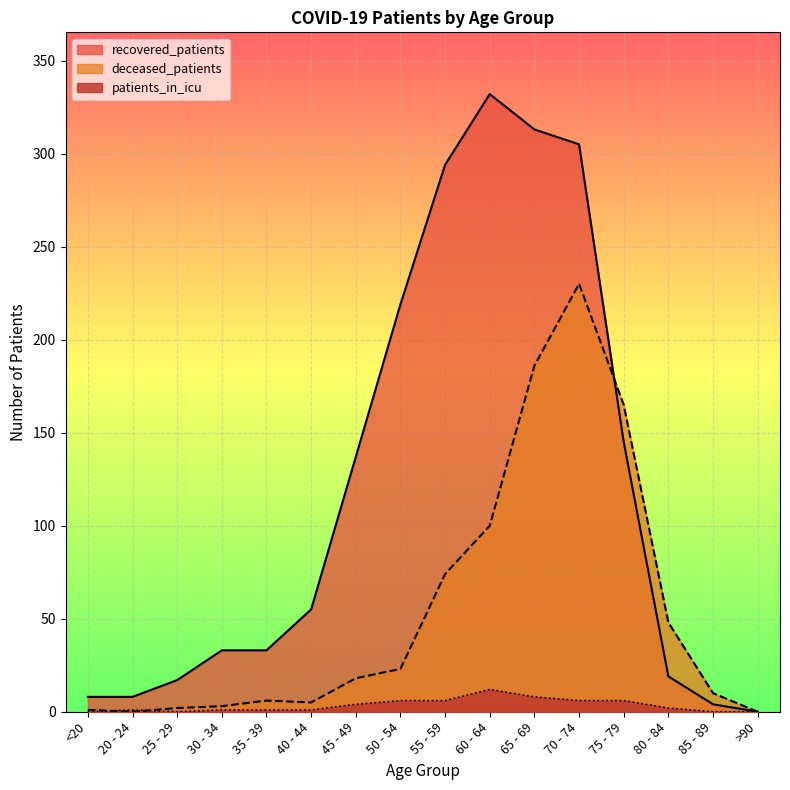

The deceased_patients series shows 23 at 50 - 54. True or false?

True